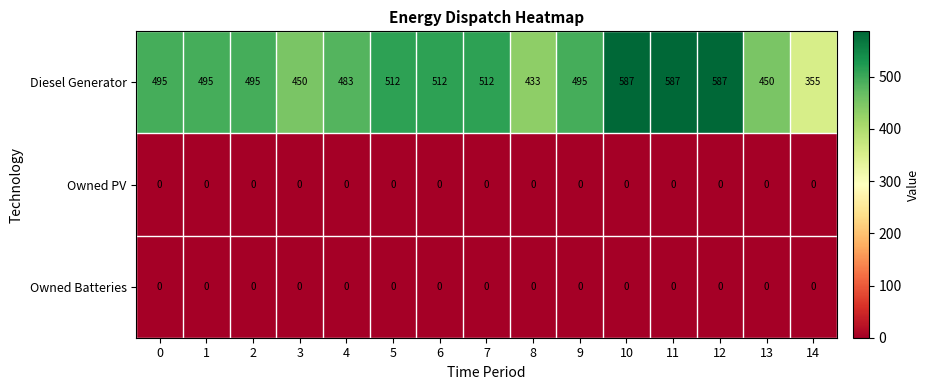

What is the average value of the Diesel Generator series?

497